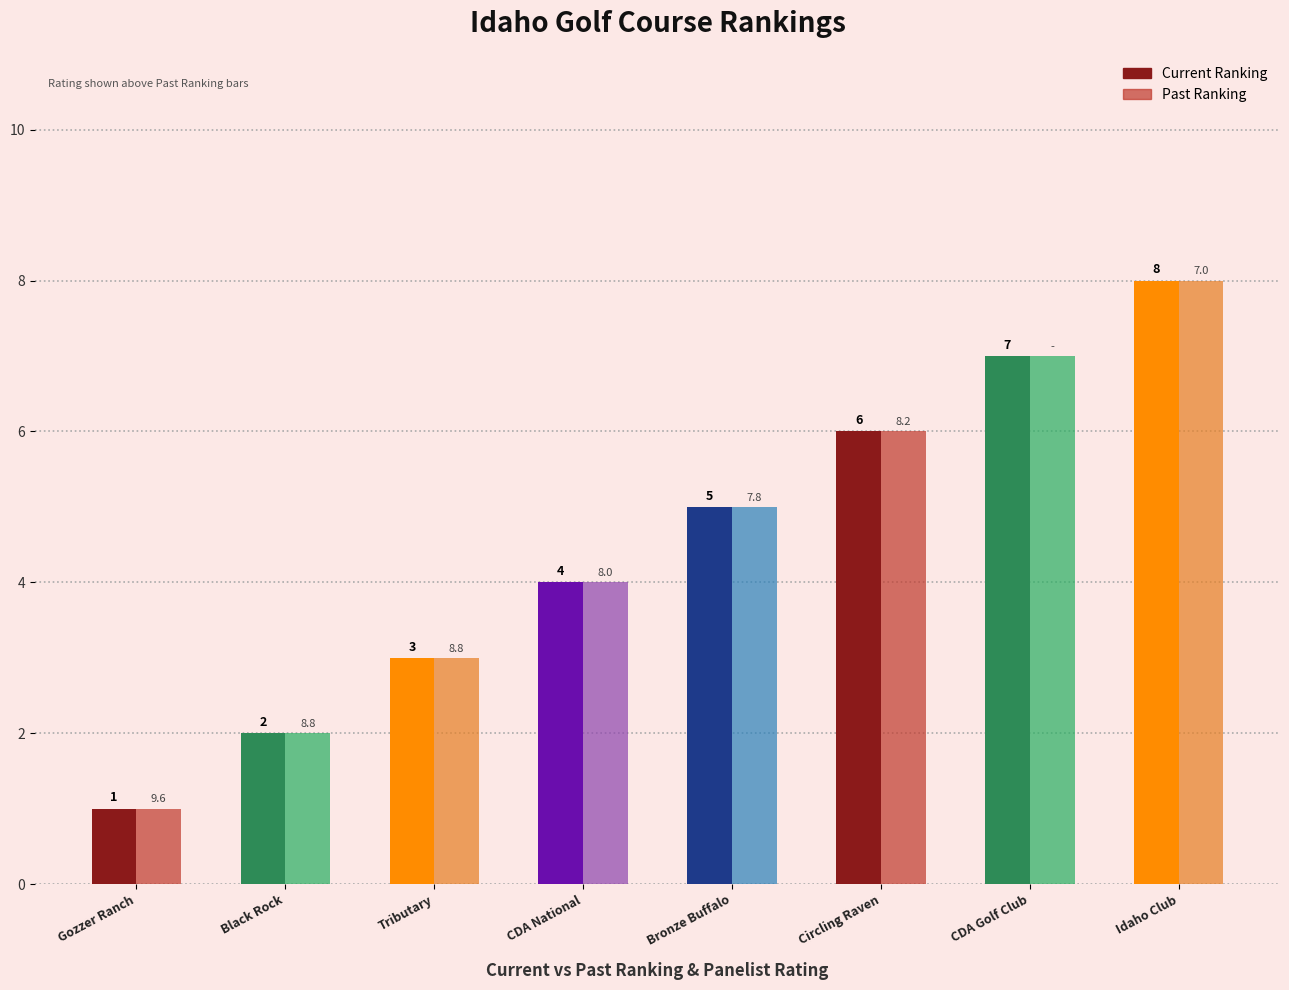

What is the maximum value shown in the chart?

8